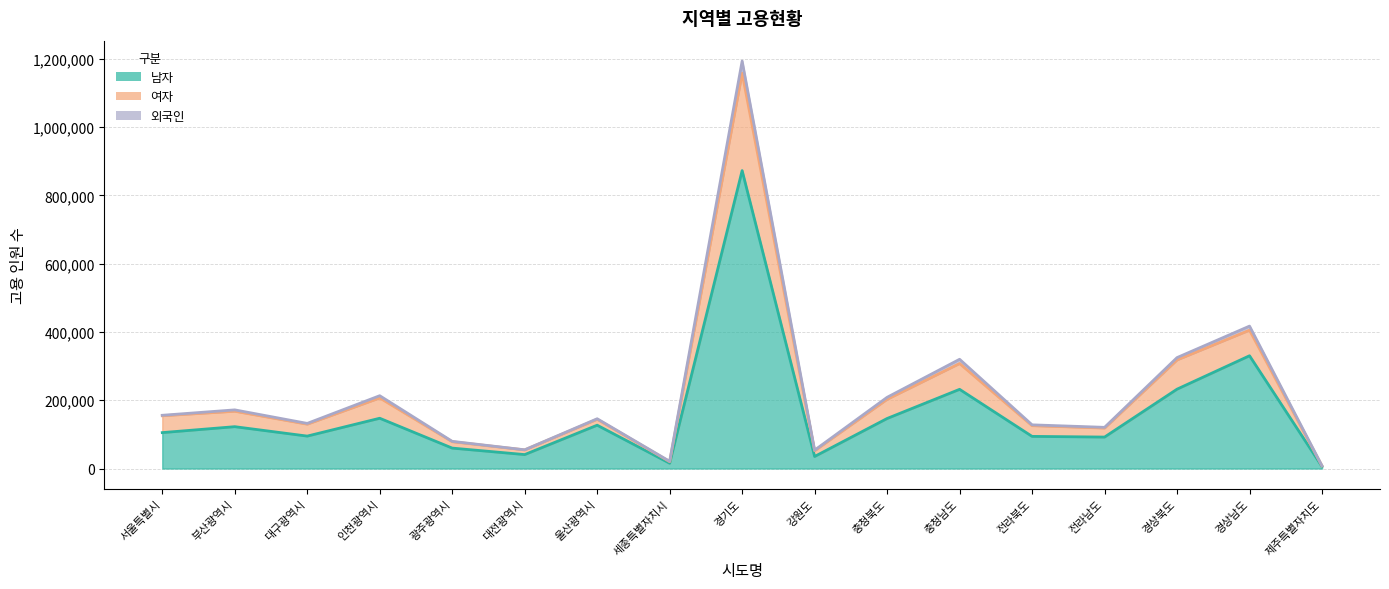

What is the label of the 7th point from the right?

충청북도